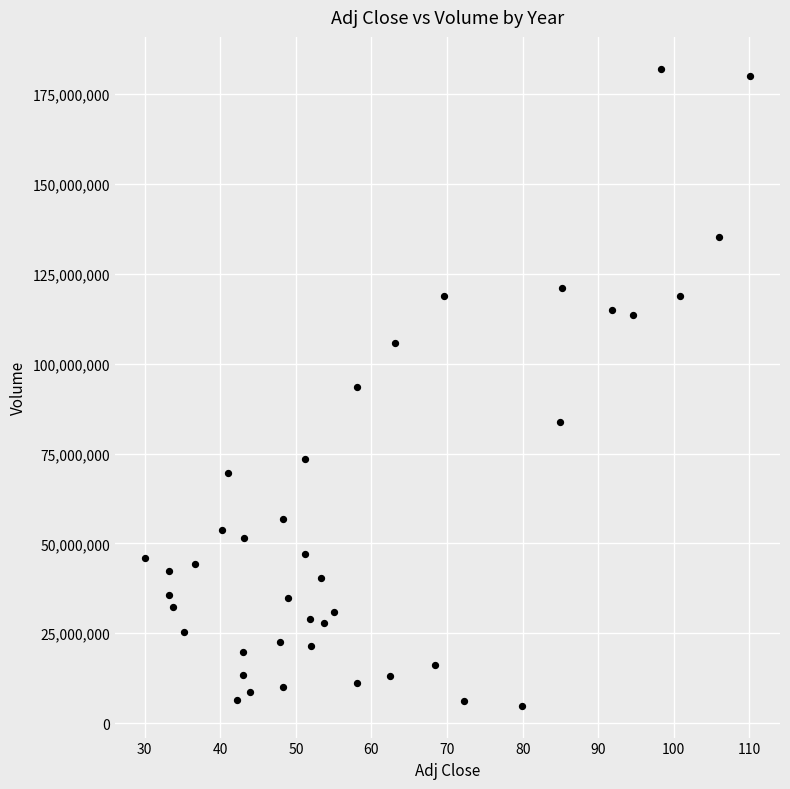

What is the range of Y values (max minus min)?

177237806